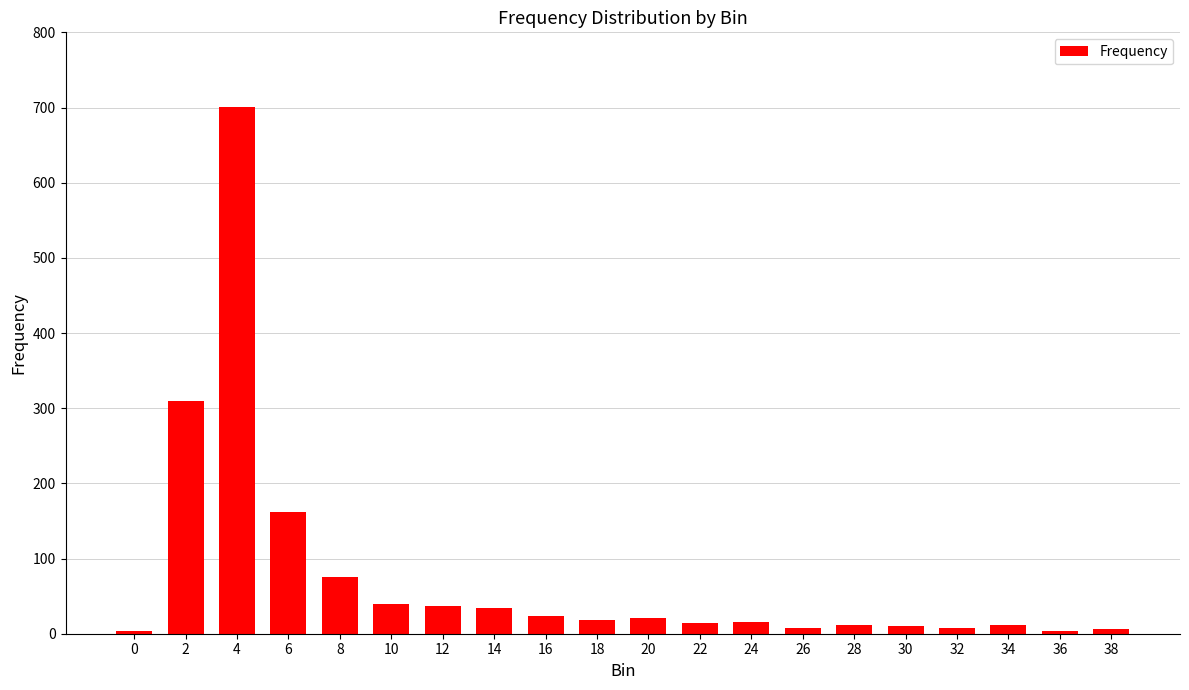

What is the maximum value shown in the chart?

701